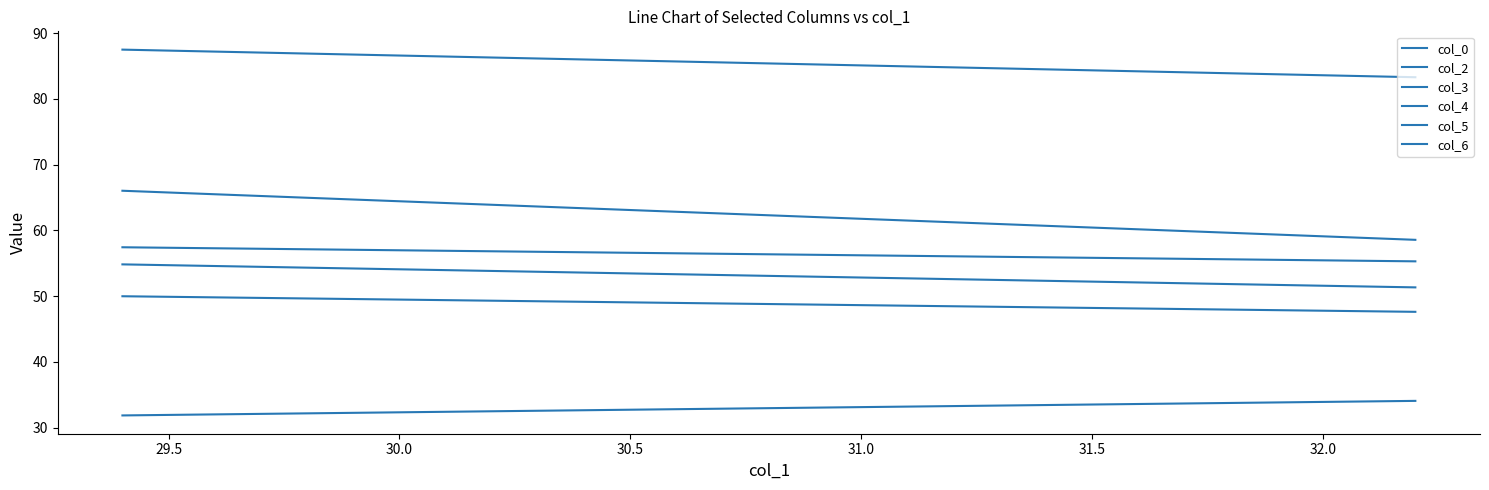

How many lines are shown in the chart?

6